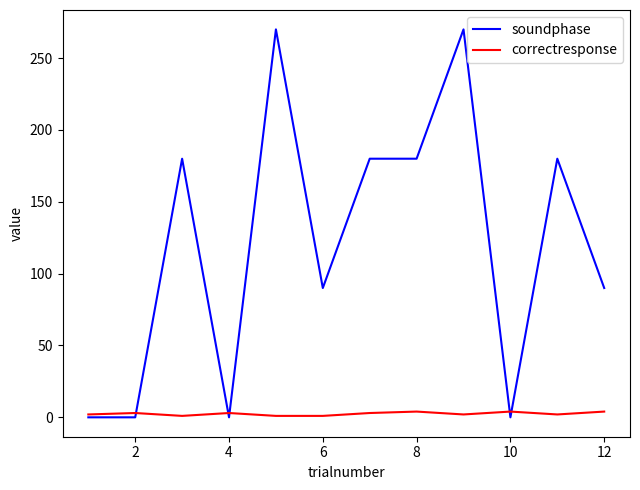

Rank the series by their average value, from lowest to highest.

correctresponse, soundphase